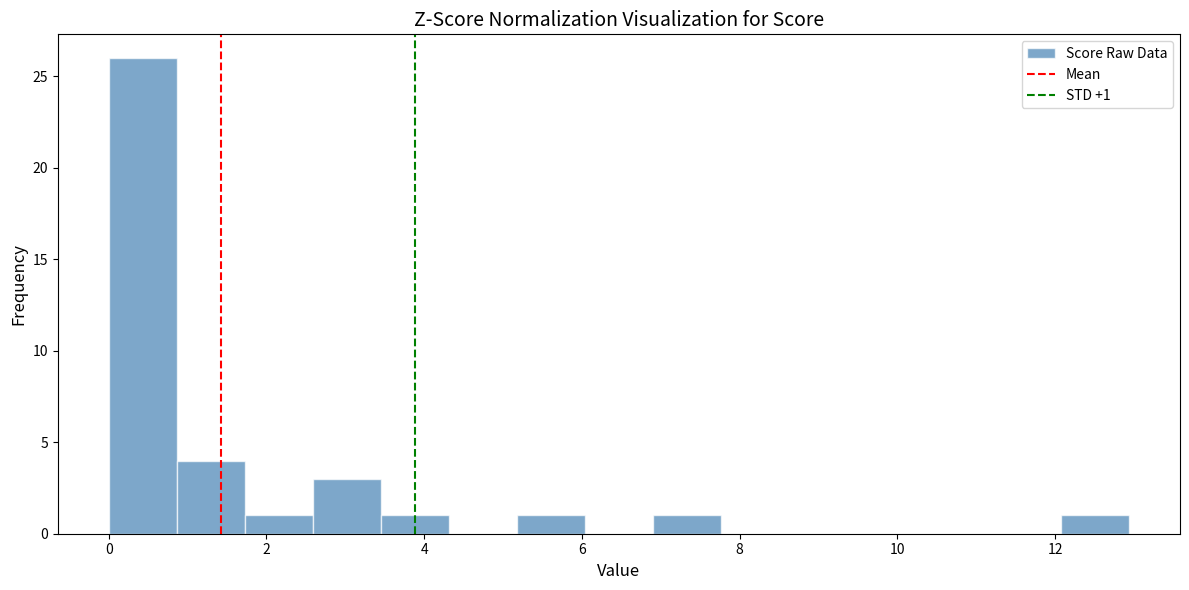

Over which range of the x-axis is the bar tallest?

0.0 to 0.8